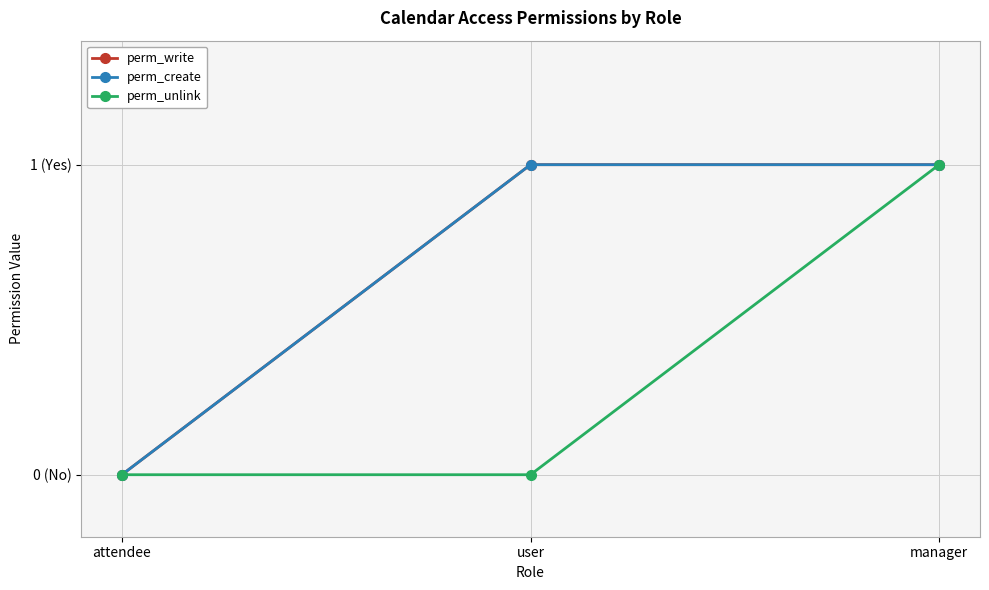

What is the total value across all series at user?

2